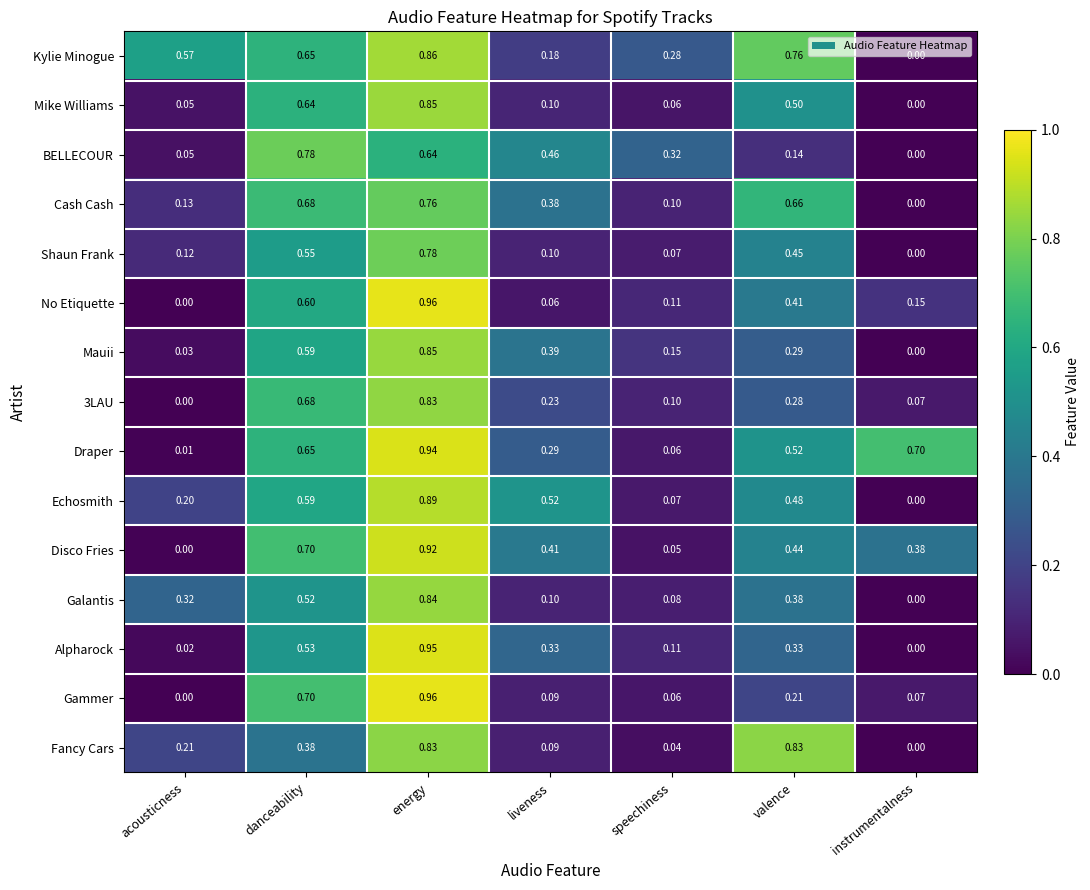

Which label corresponds to the largest value in the chart?

energy